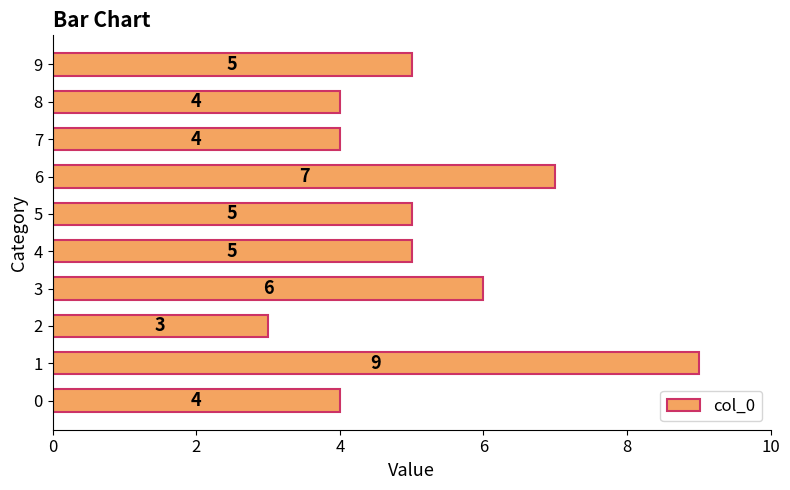

What is the sum of the values at 1 and 4?

14